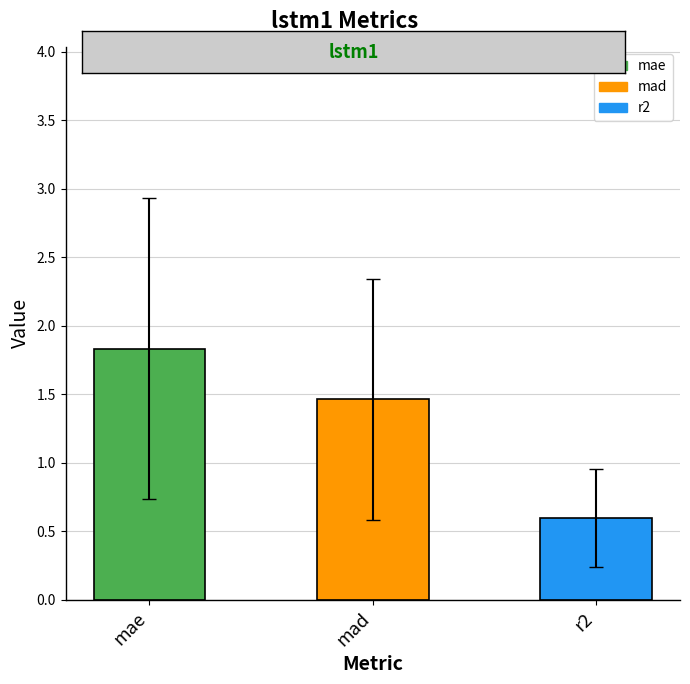

Reading right to left, extract all data points from this chart.

r2=0.6	mad=1.5	mae=1.8